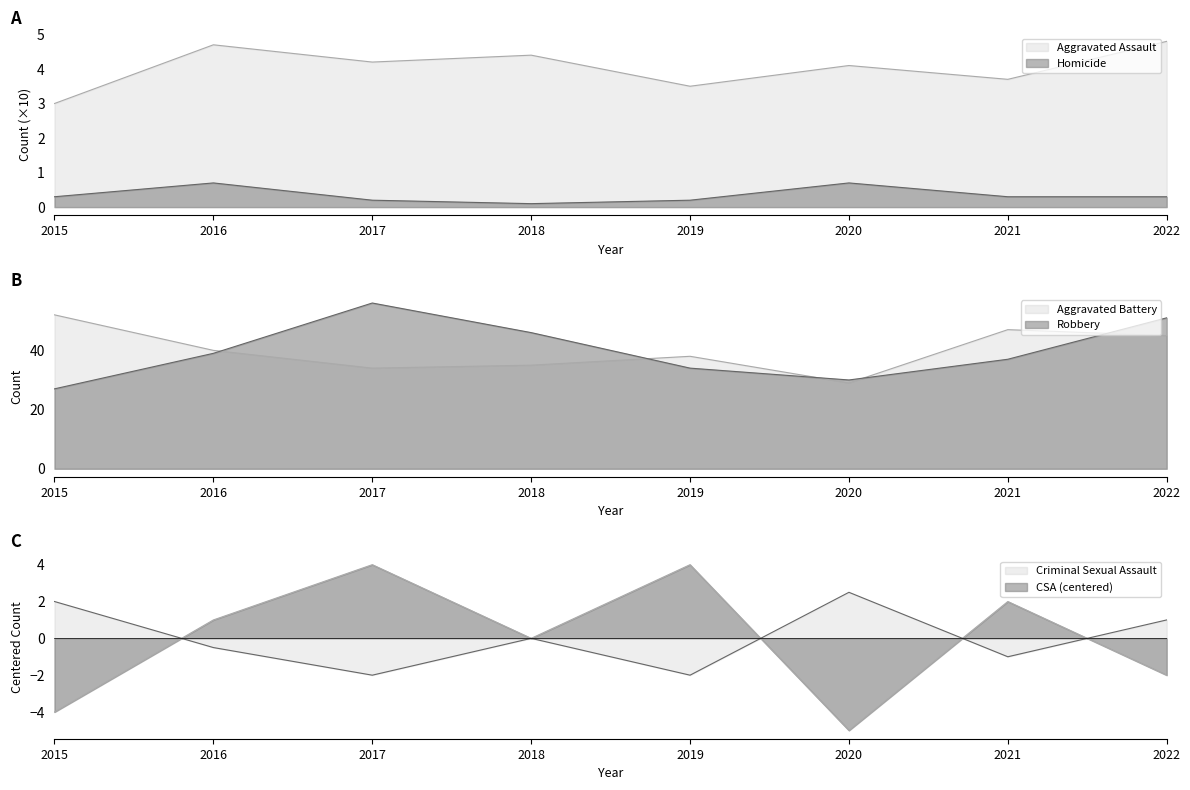

Is the value of Criminal Sexual Assault at 2022 greater than the value of Aggravated Battery at 2019?

No